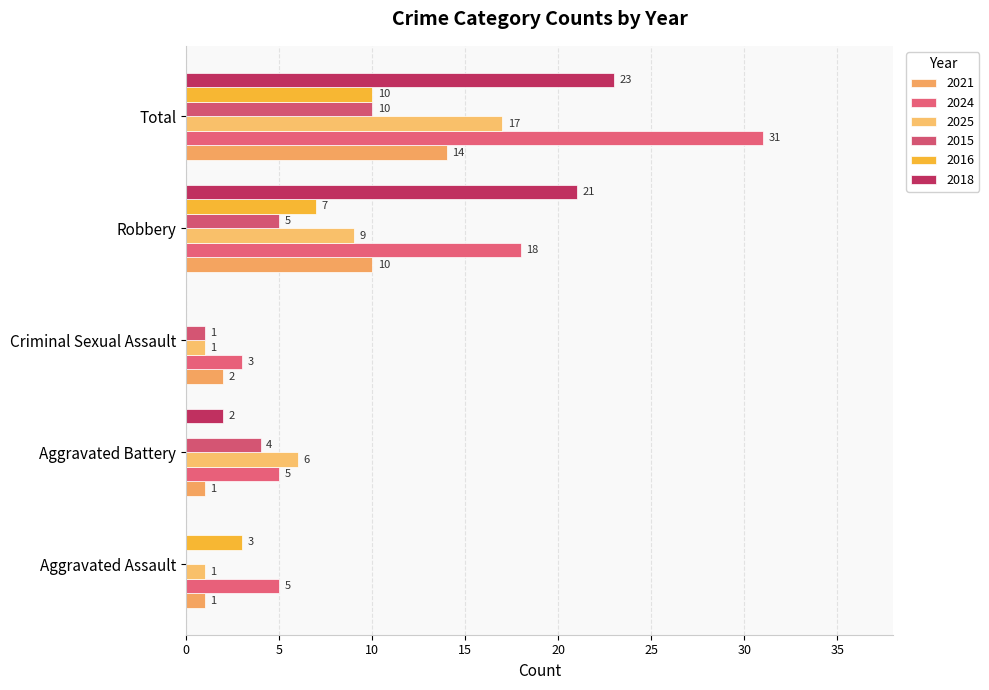

What is the average value of the 2024 series?

12